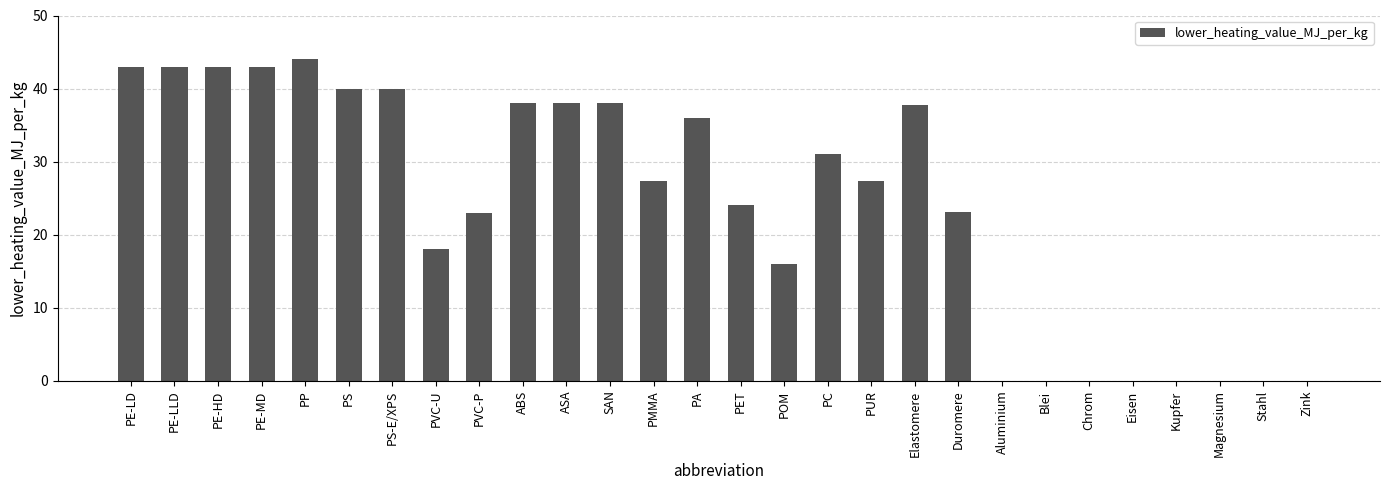

True or false: the data shows 26.8 at PS.

False